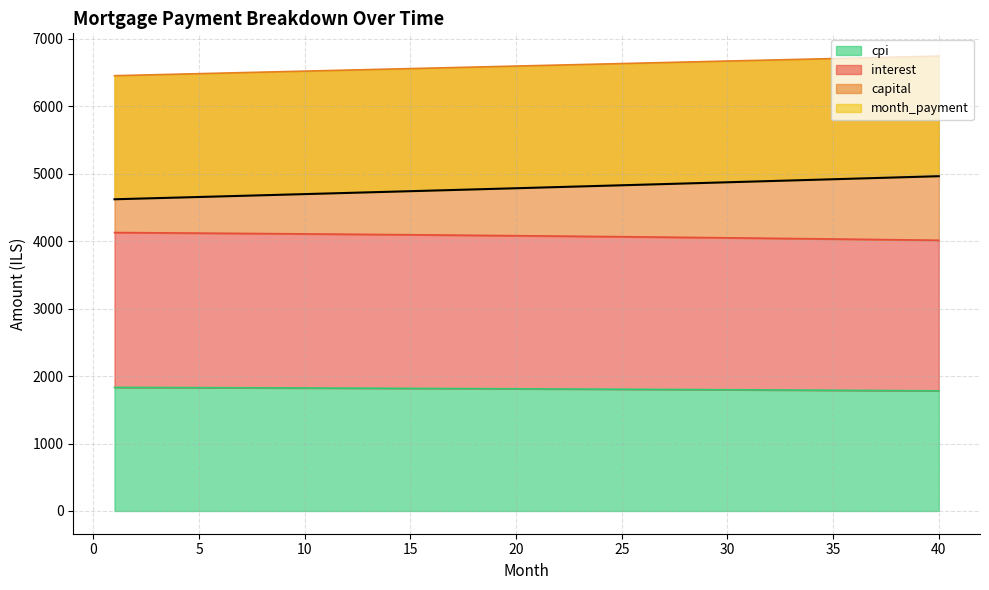

Count the number of data series in this chart.

4